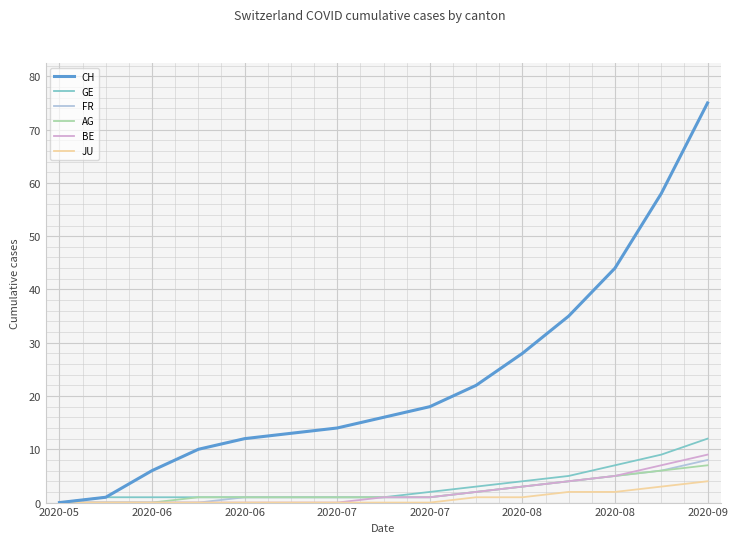

Which series has the widest spread of values?

CH